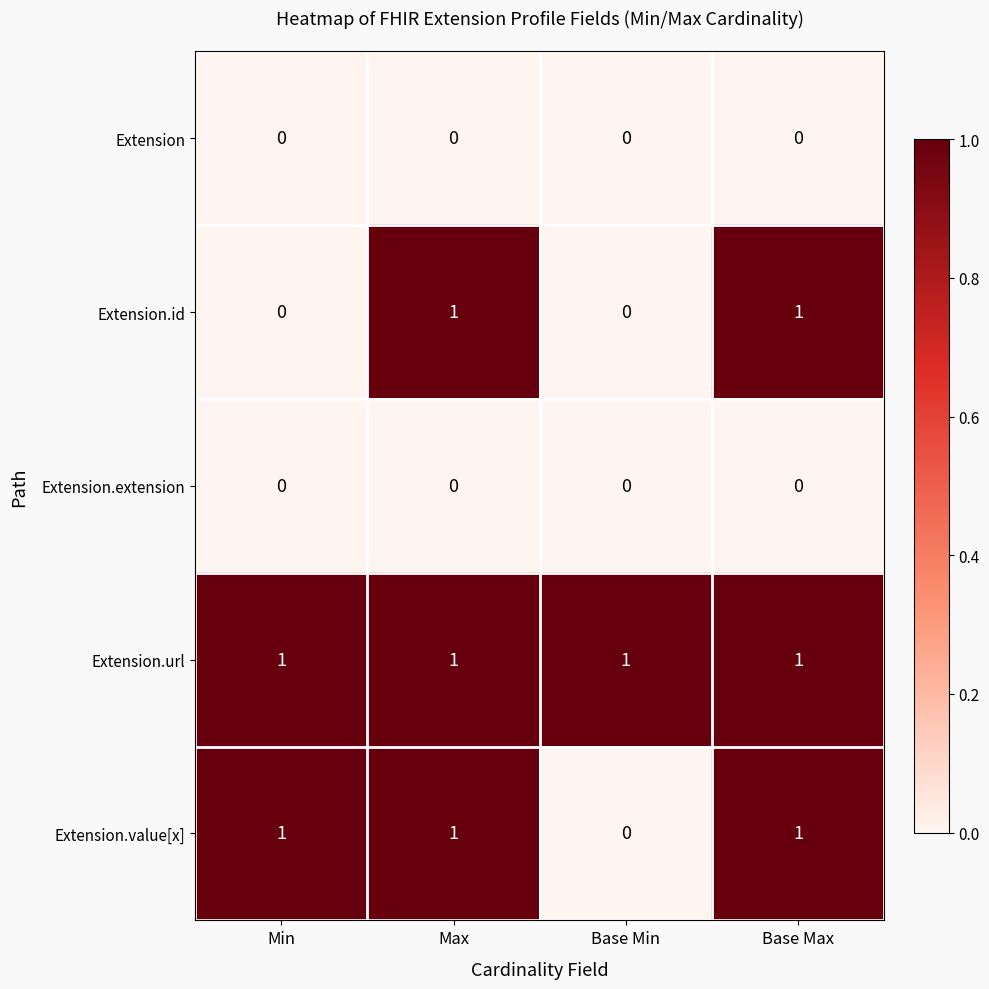

Is the value of Extension.extension at Max greater than the value of Extension.url at Base Max?

No